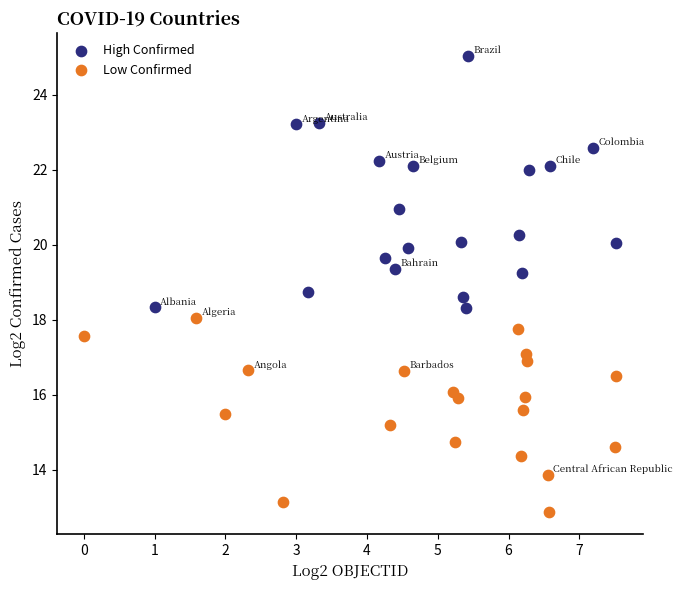

Which series has the largest Y range (max minus min)?

High Confirmed